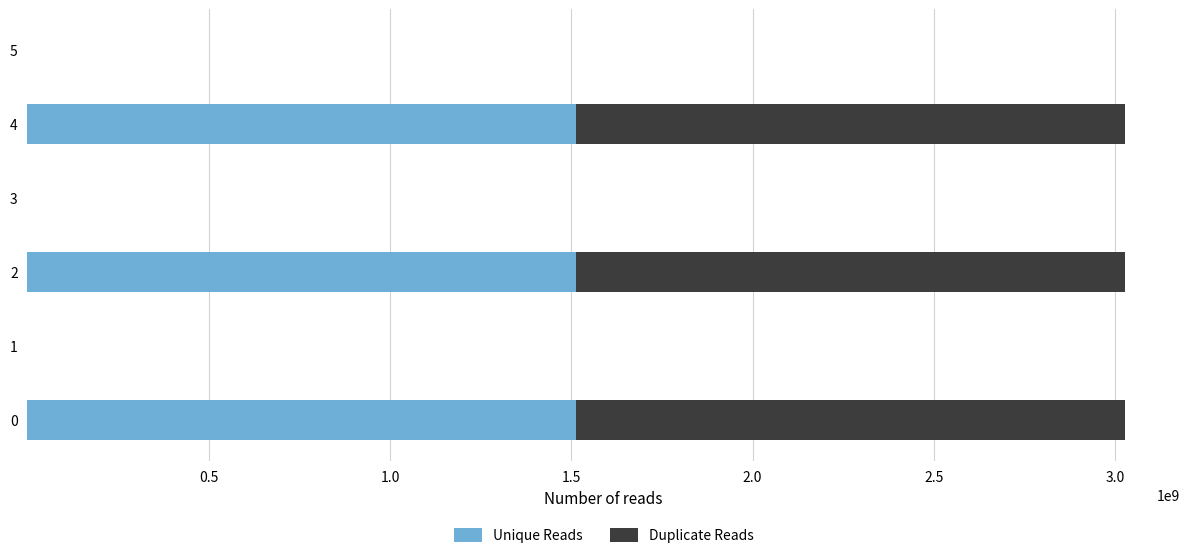

The value of Unique Reads at 2 is 1513895523.1. True or false?

True